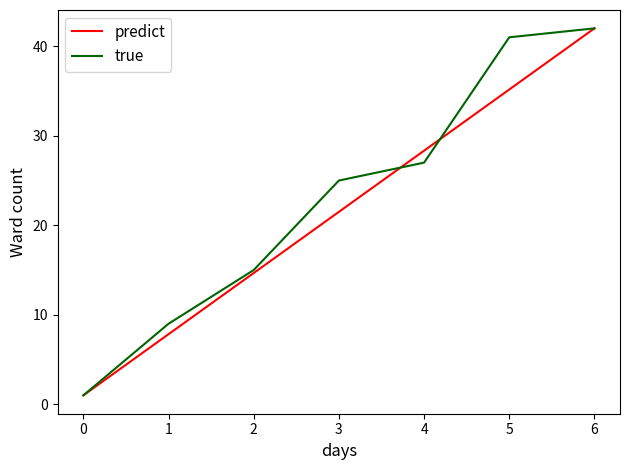

Rank the series at 5 from highest to lowest value.

true, predict